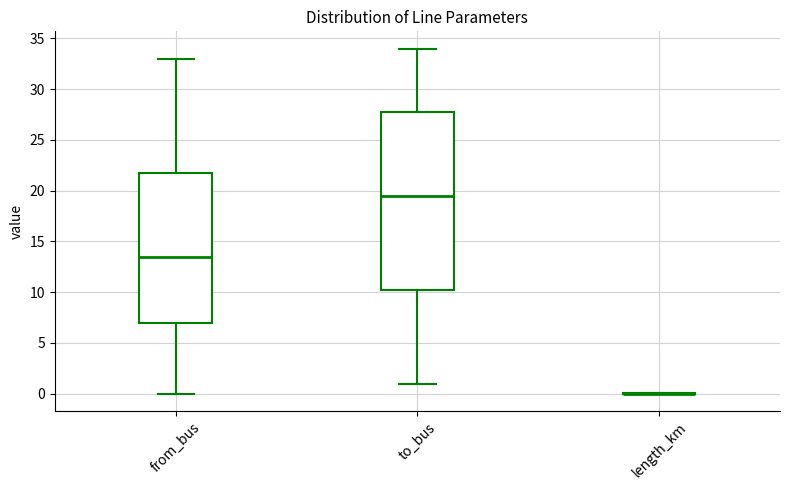

Reading left to right, transcribe this box plot: for each box, give where its median line is, the range the box spans, and where its two whiskers end, as read against the y-axis. The values are not printed on the chart, so give them approximately, as read against the axis.

from_bus: median 13.5, box 7.0 to 22.0, whiskers 0.0 to 33.0
to_bus: median 19.5, box 10.5 to 28.0, whiskers 1.0 to 34.0
length_km: box collapsed to a line at 0.0, whiskers 0.0 to 0.0